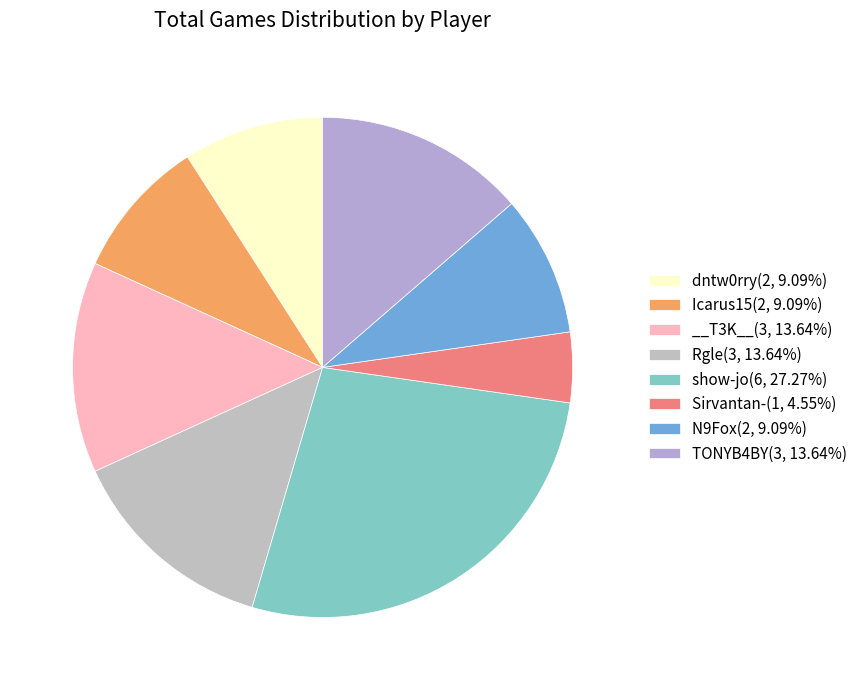

How many slices are in this pie chart?

8